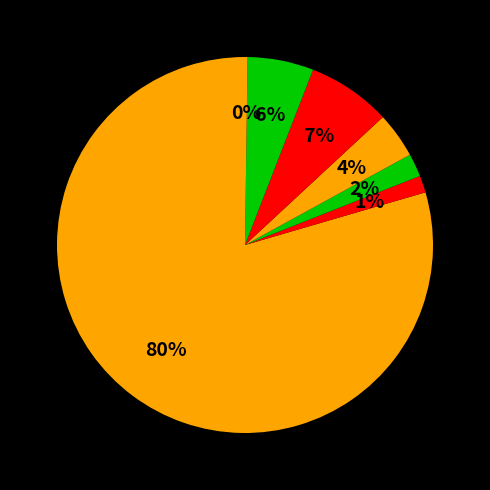

How many slices are in this pie chart?

7